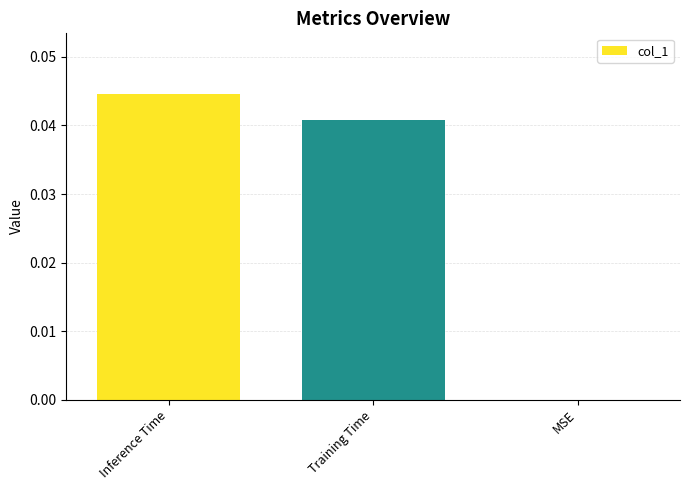

Count the number of categories in the chart.

3